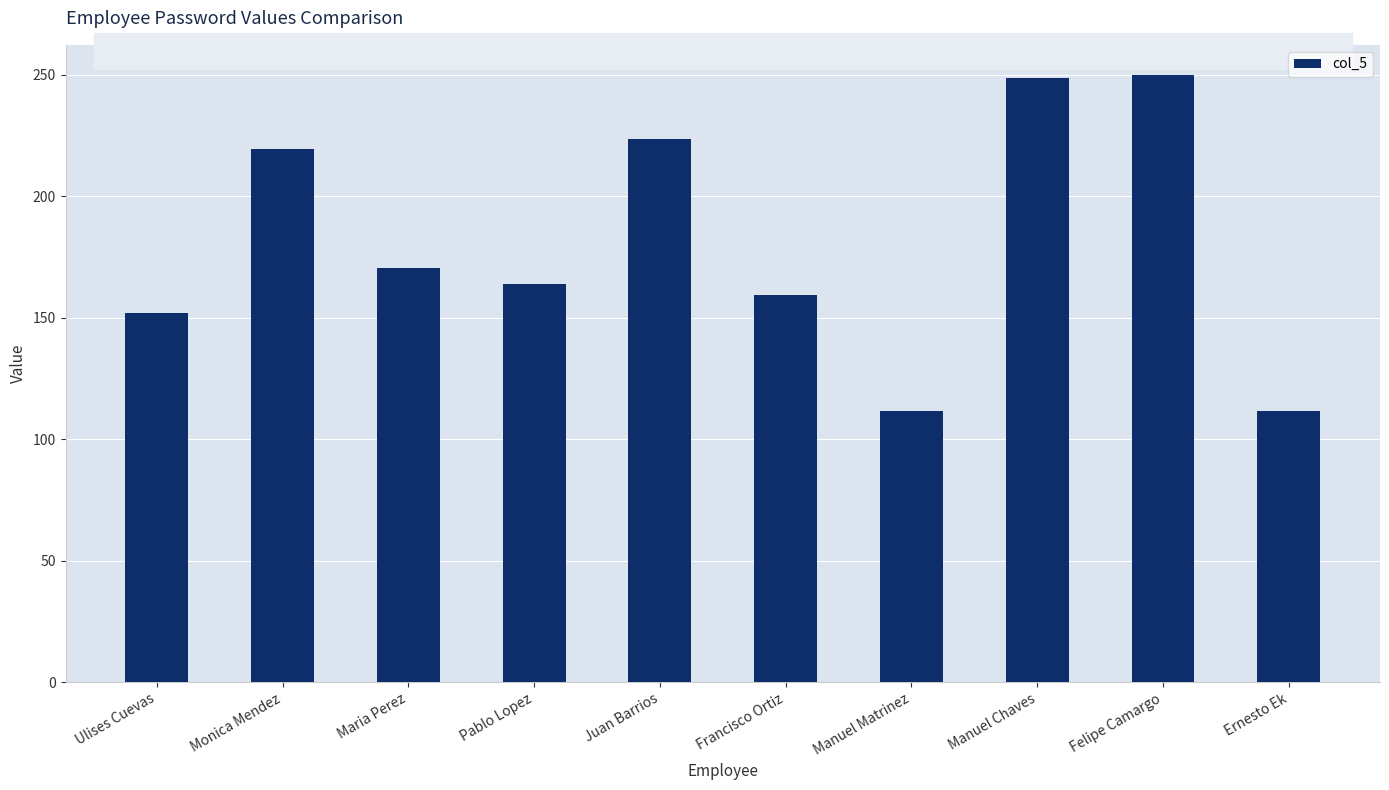

Read the value at Manuel Chaves.

248.6